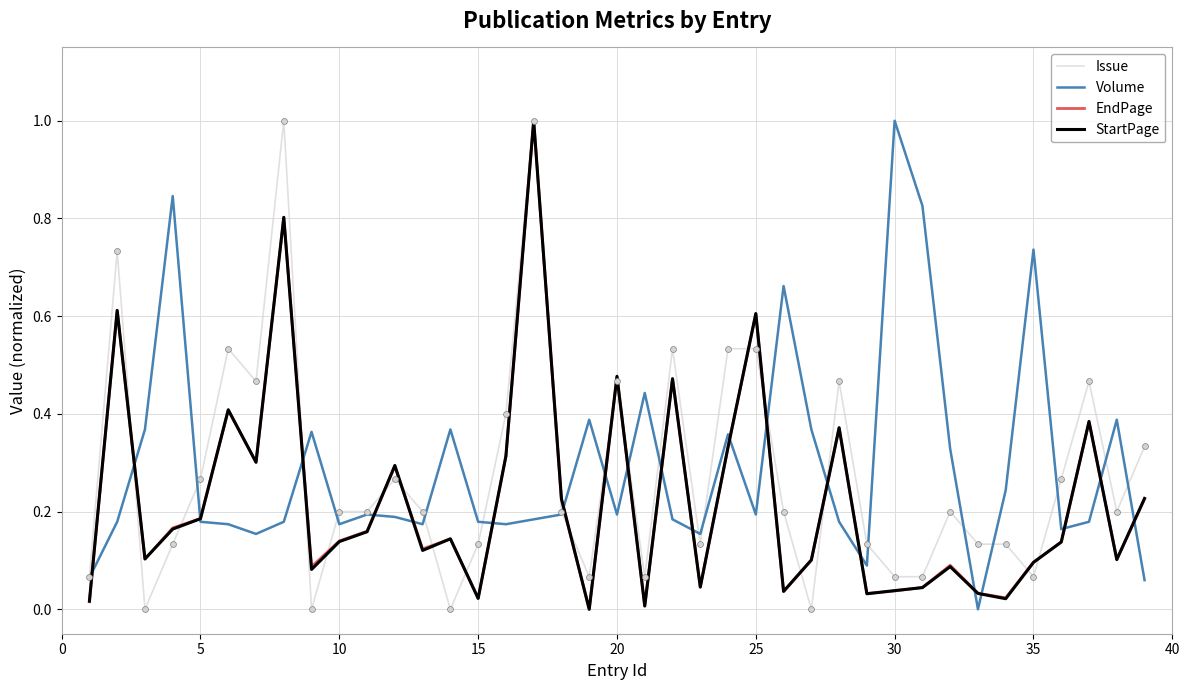

Which series has the largest total across all categories?

Volume